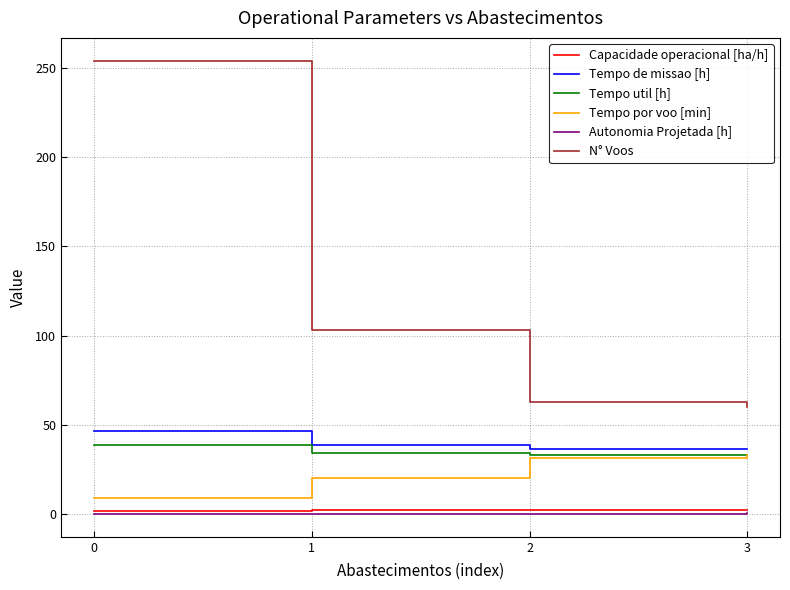

True or false: Tempo util [h] and Autonomia Projetada [h] intersect in this chart.

False